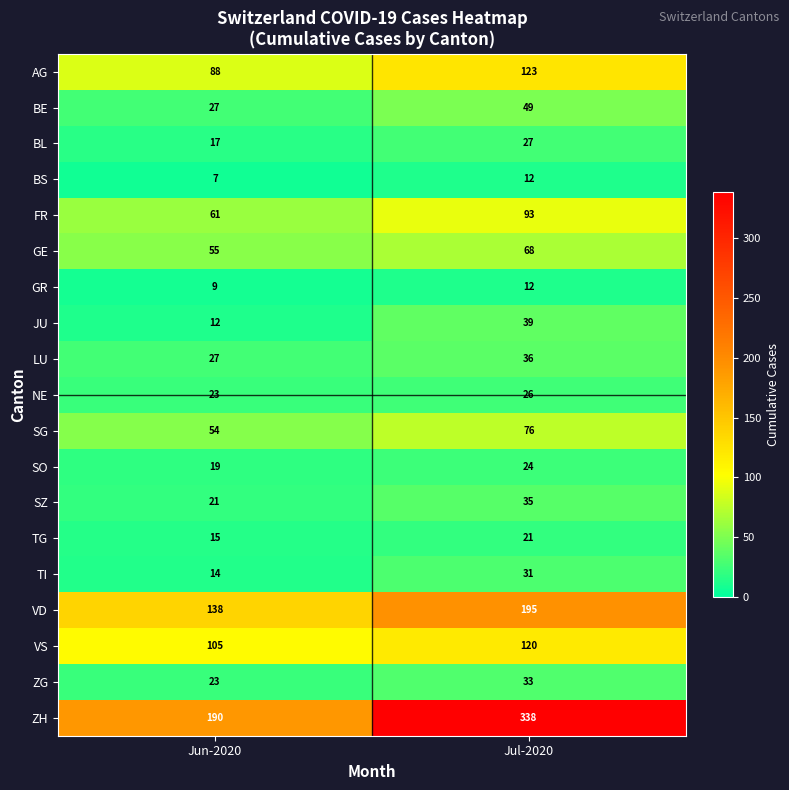

Count the number of categories in the chart.

2